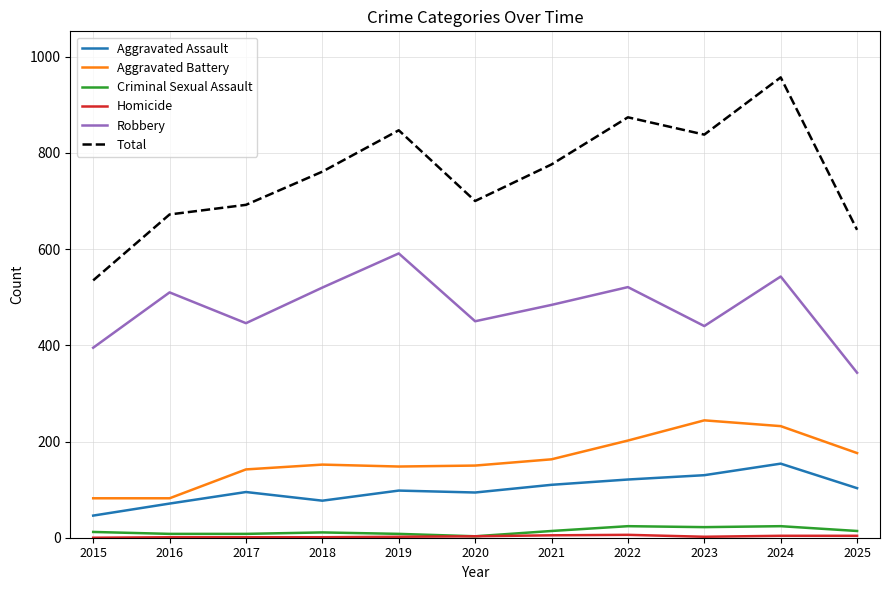

Which series changed the most between 2016 and 2024?

Total